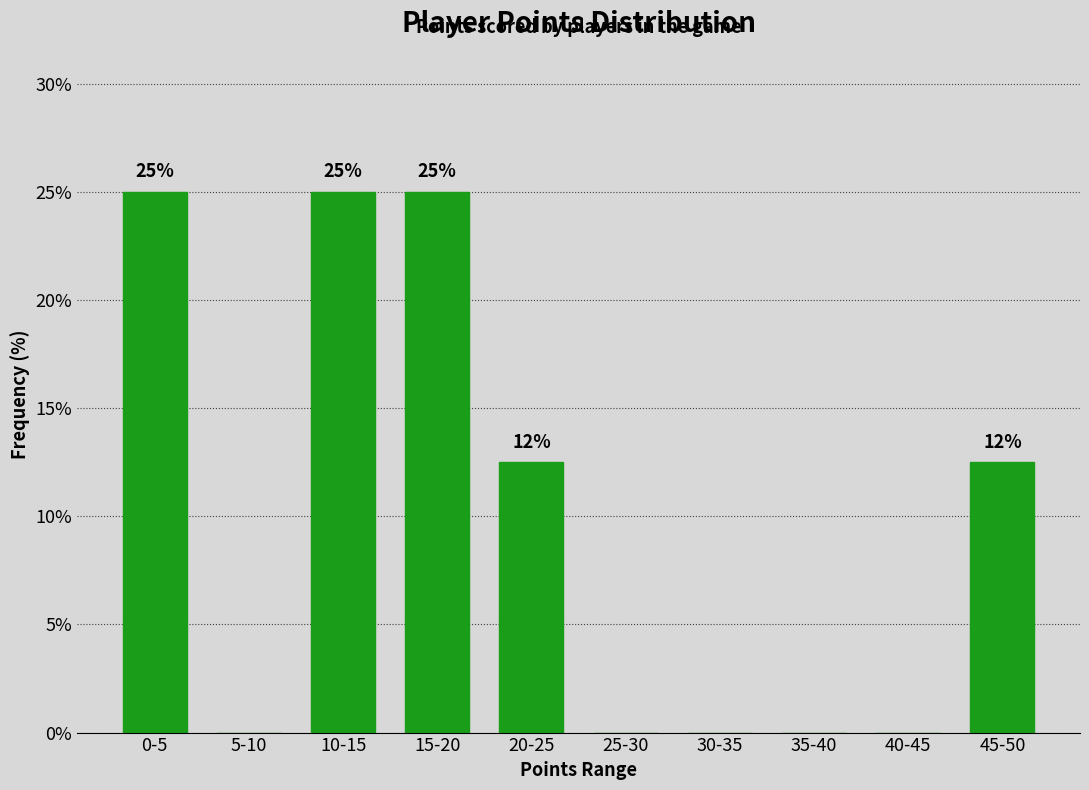

At which label does the data first exceed 12?

0-5